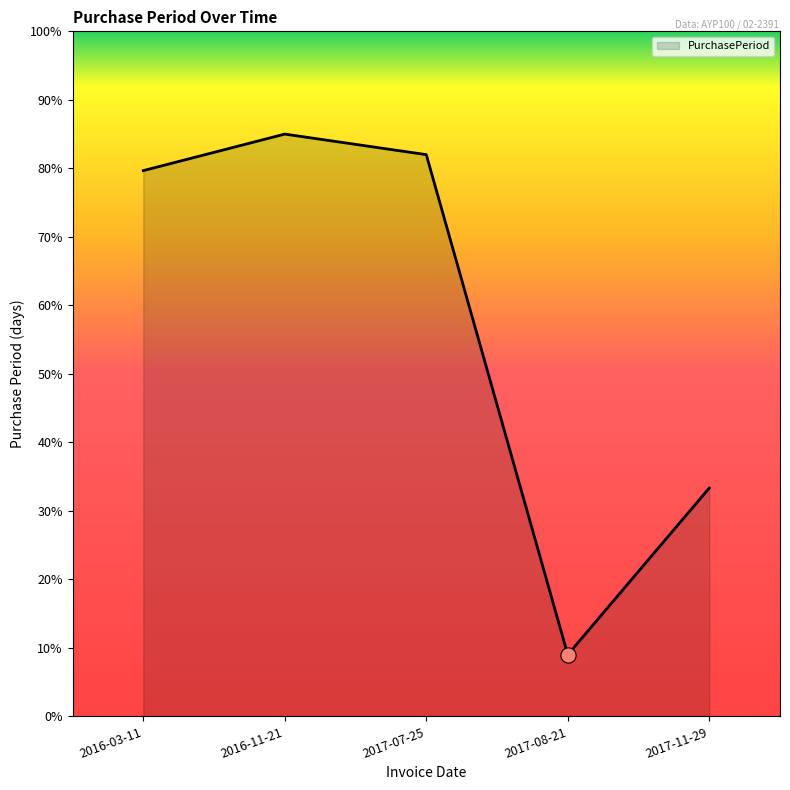

Which has a higher value, 2016-11-21 or 2017-07-25?

2016-11-21